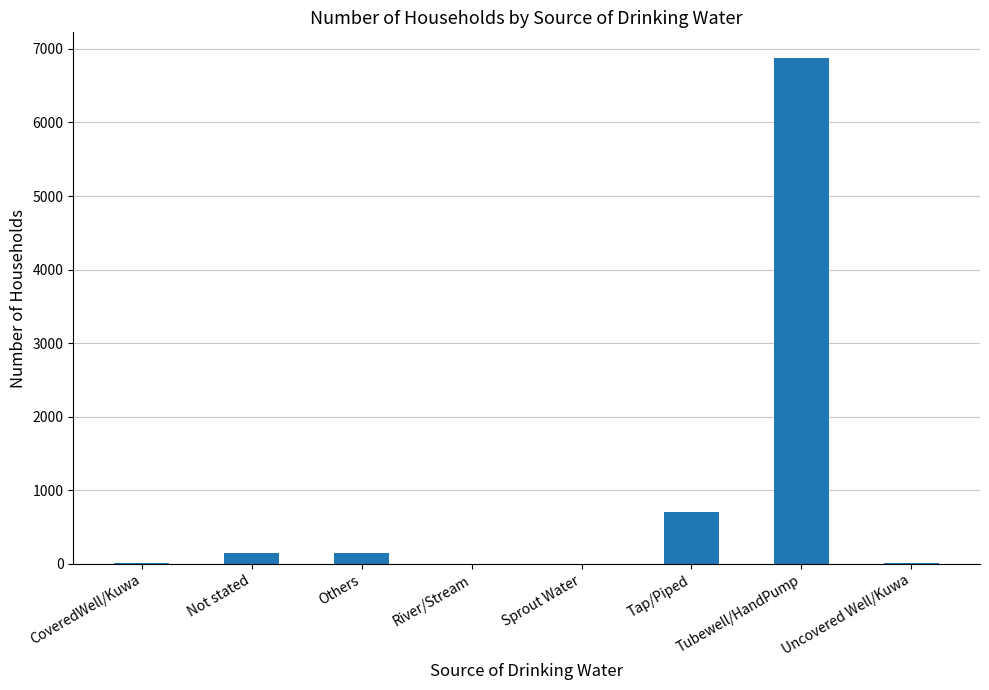

Which category has the highest value across all series?

Tubewell/HandPump